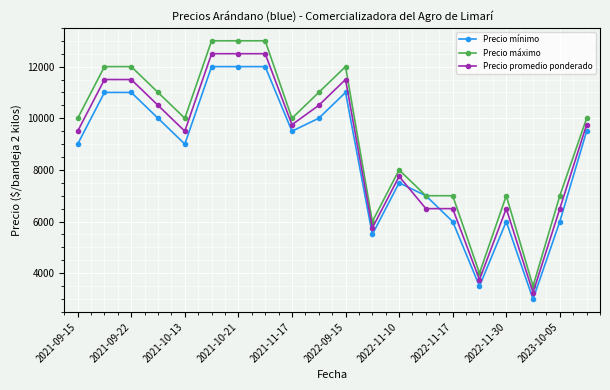

List the series in order of their overall mean, highest first.

Precio máximo, Precio promedio ponderado, Precio mínimo